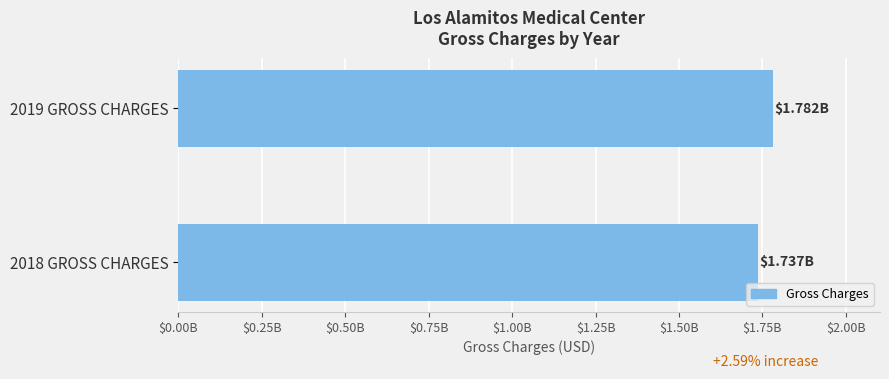

Does the chart contain any negative values?

No